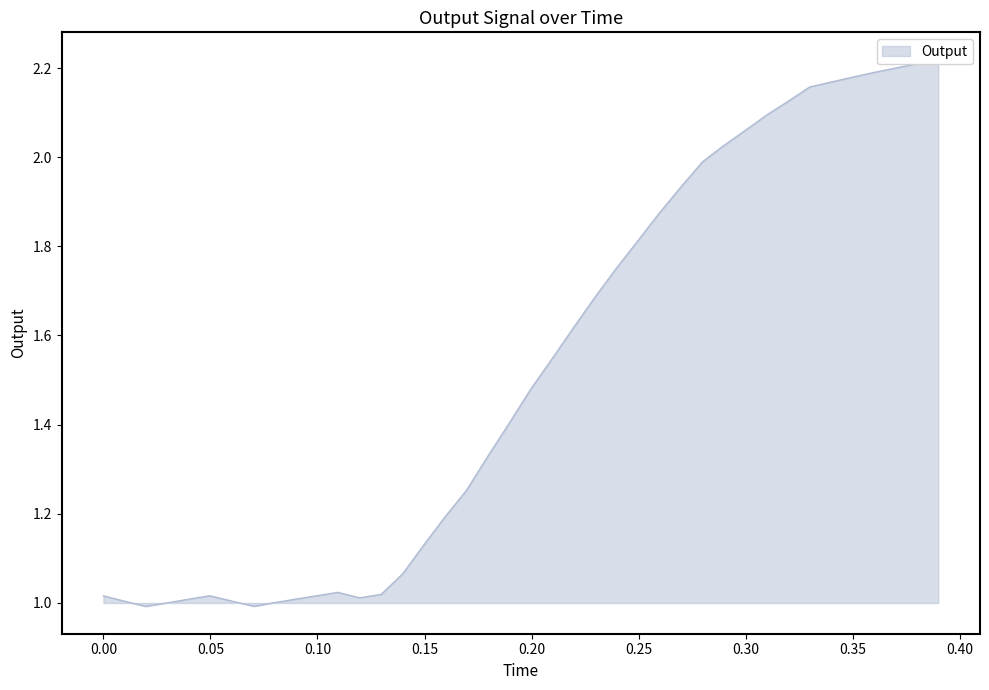

What is the difference between the maximum and minimum values?

1.2